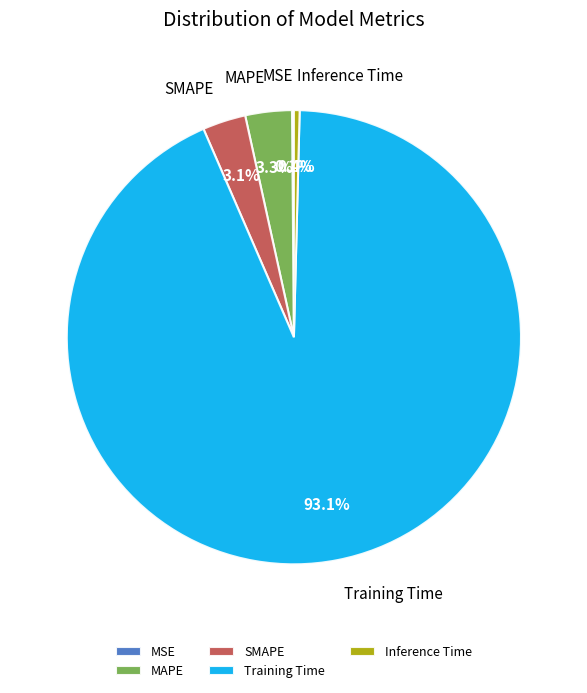

Is the sum of Training Time and MAPE greater than half?

Yes